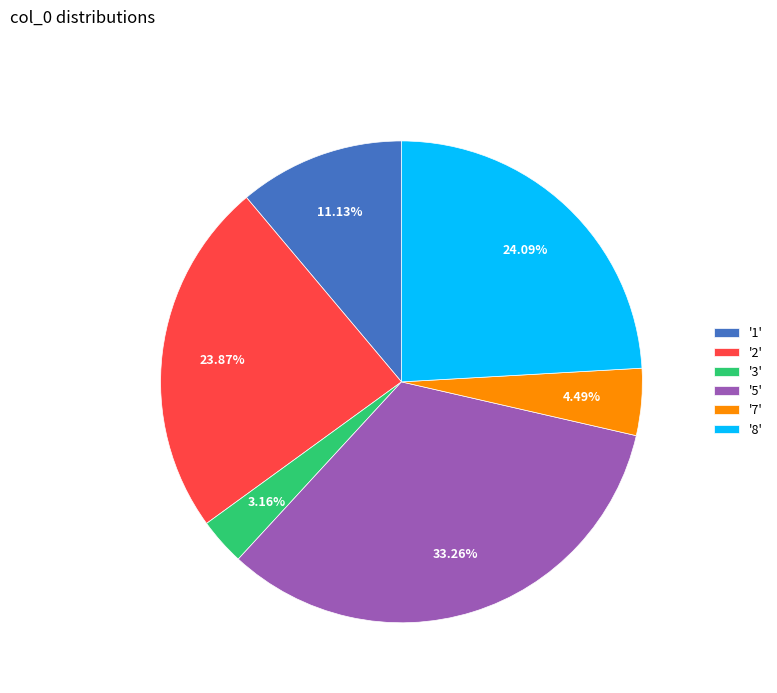

Is the sum of '3' and '1' greater than half?

No